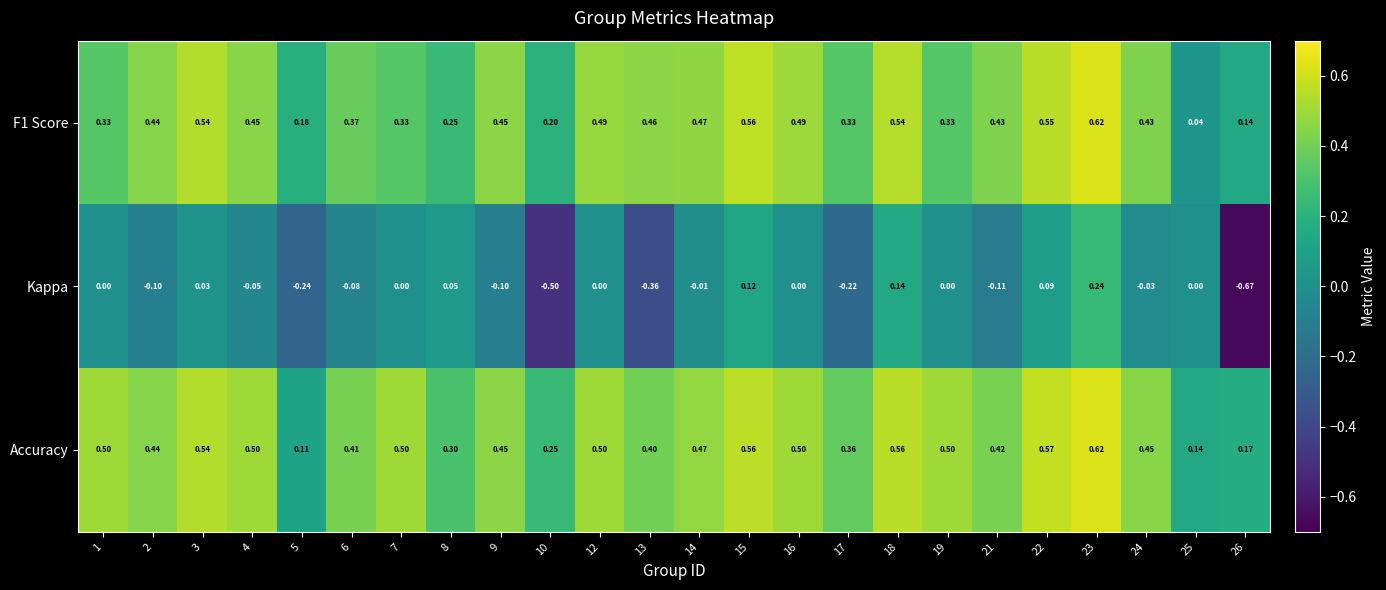

Which series has the largest total across all categories?

Accuracy